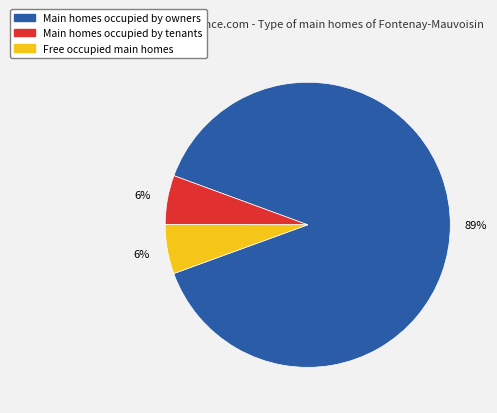

How many slices are in this pie chart?

3